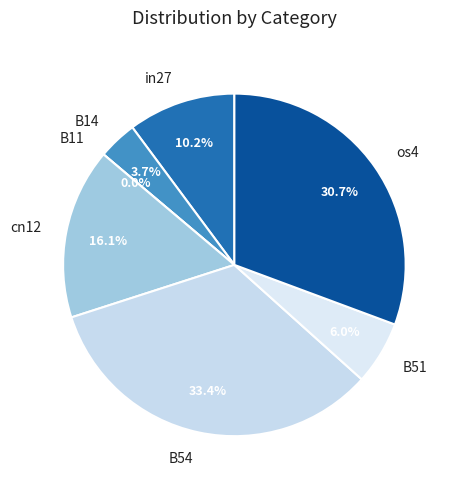

Rank the categories by value from lowest to highest.

B11, B14, B51, in27, cn12, os4, B54